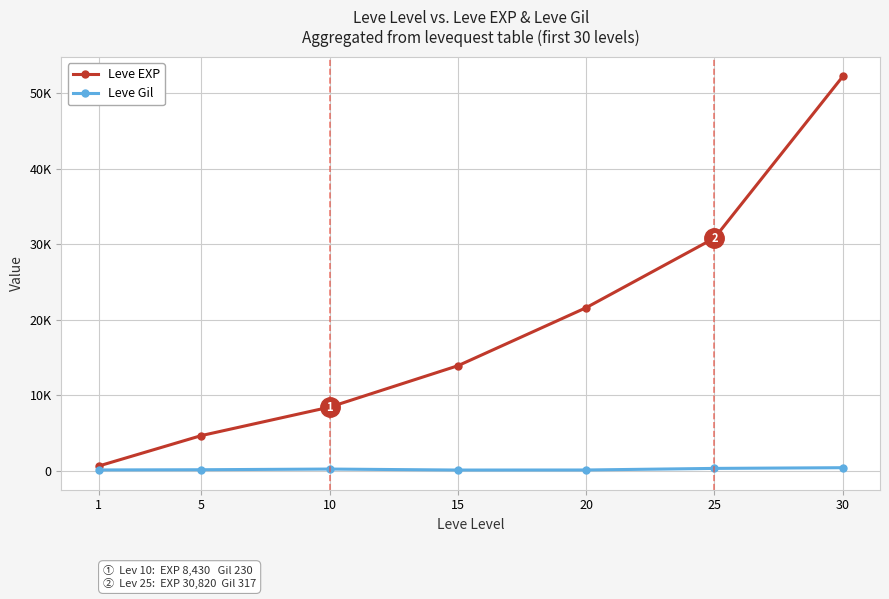

Is the value of Leve EXP at 30 greater than the value of Leve Gil at 30?

Yes